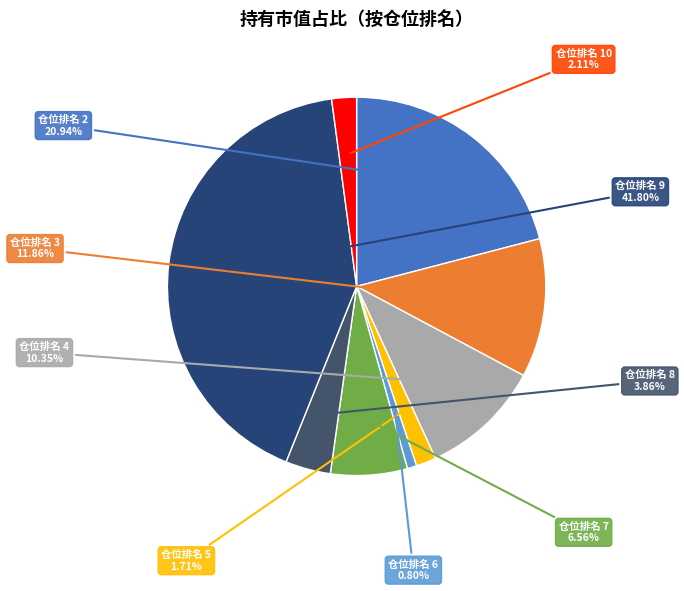

To the nearest percent, what is the combined percentage of 仓位排名 6 and 仓位排名 5?

3%